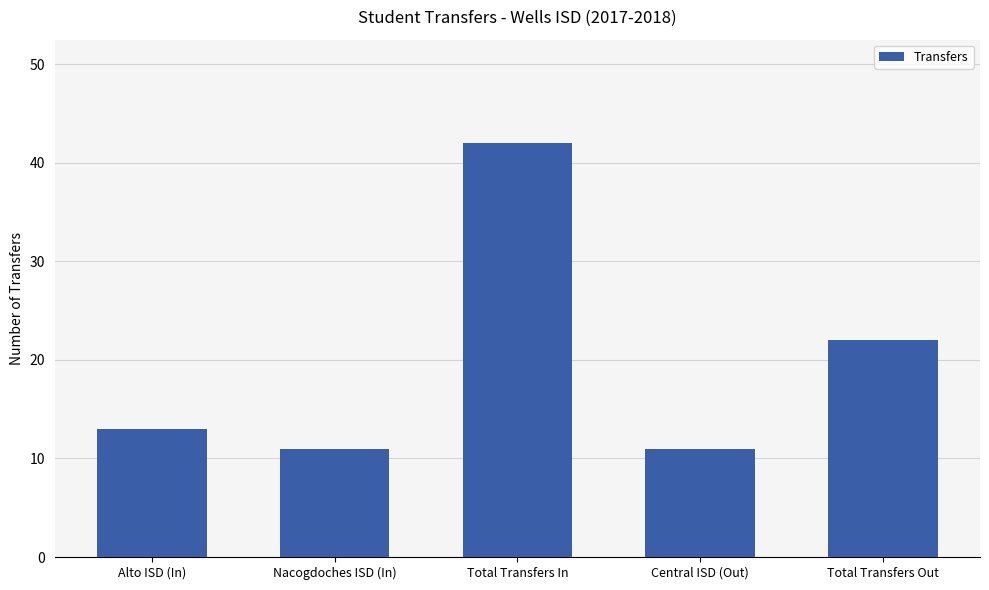

What is the label of the 3rd bar from the left?

Total Transfers In